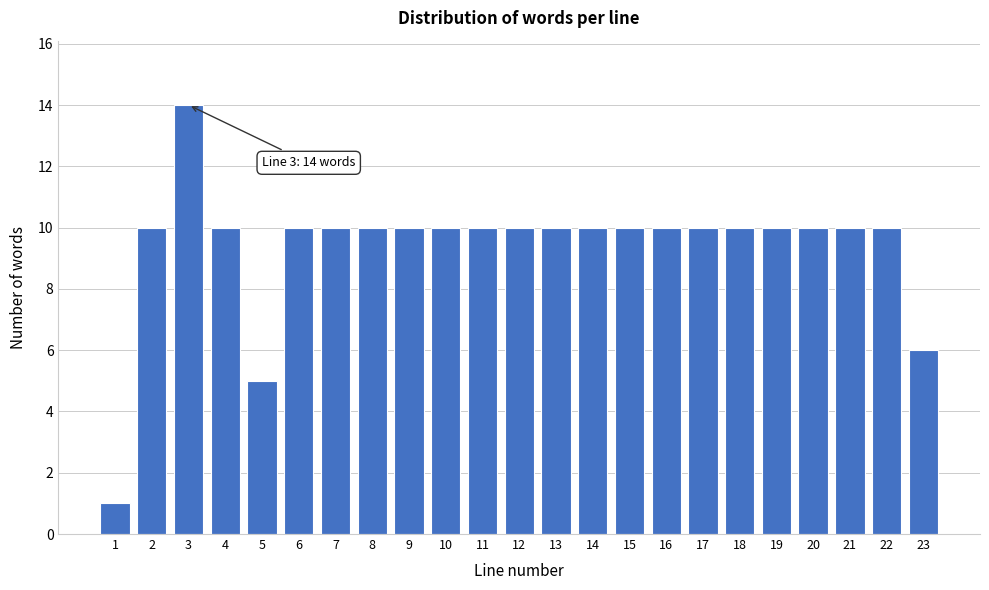

Reading left to right, extract all data points from this chart.

1	10	14	10	5	10	10	10	10	10	10	10	10	10	10	10	10	10	10	10	10	10	6